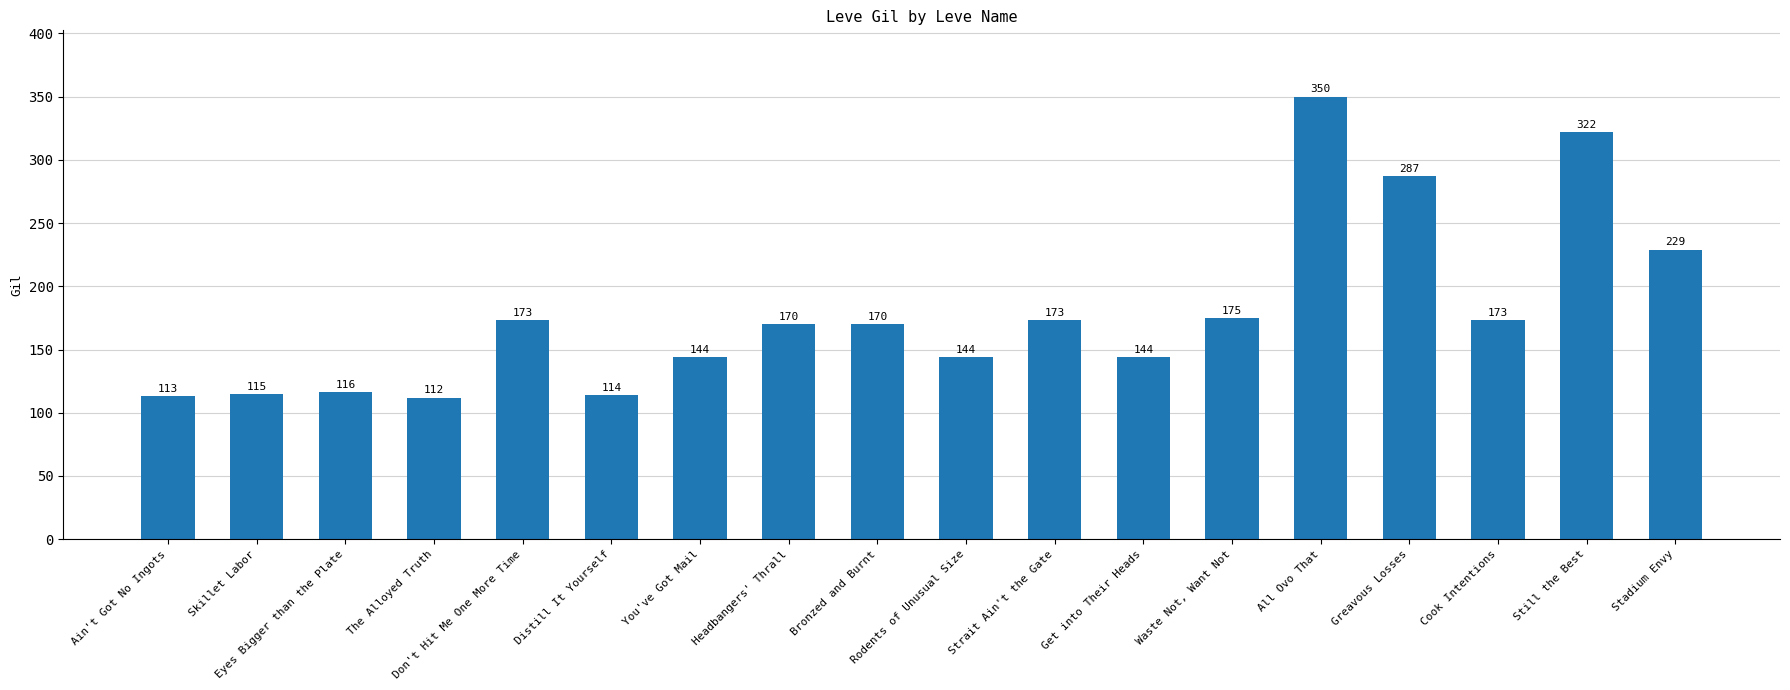

Is it true that the value at Eyes Bigger than the Plate is 116?

True